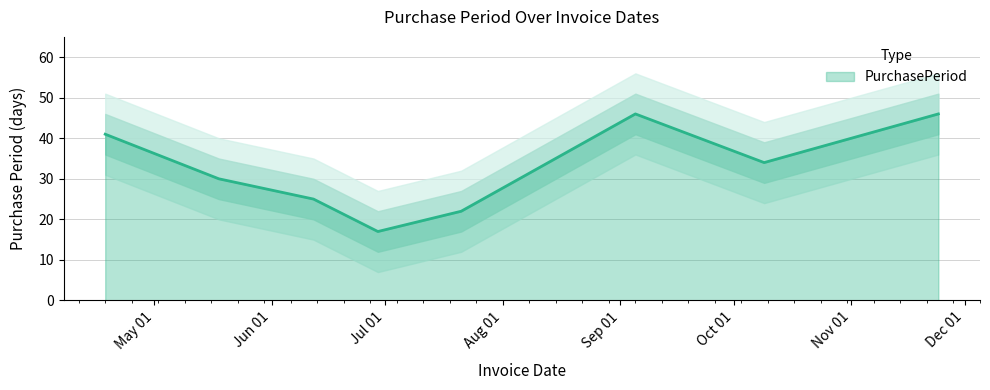

At which label does the data first exceed 34?

2017-04-18